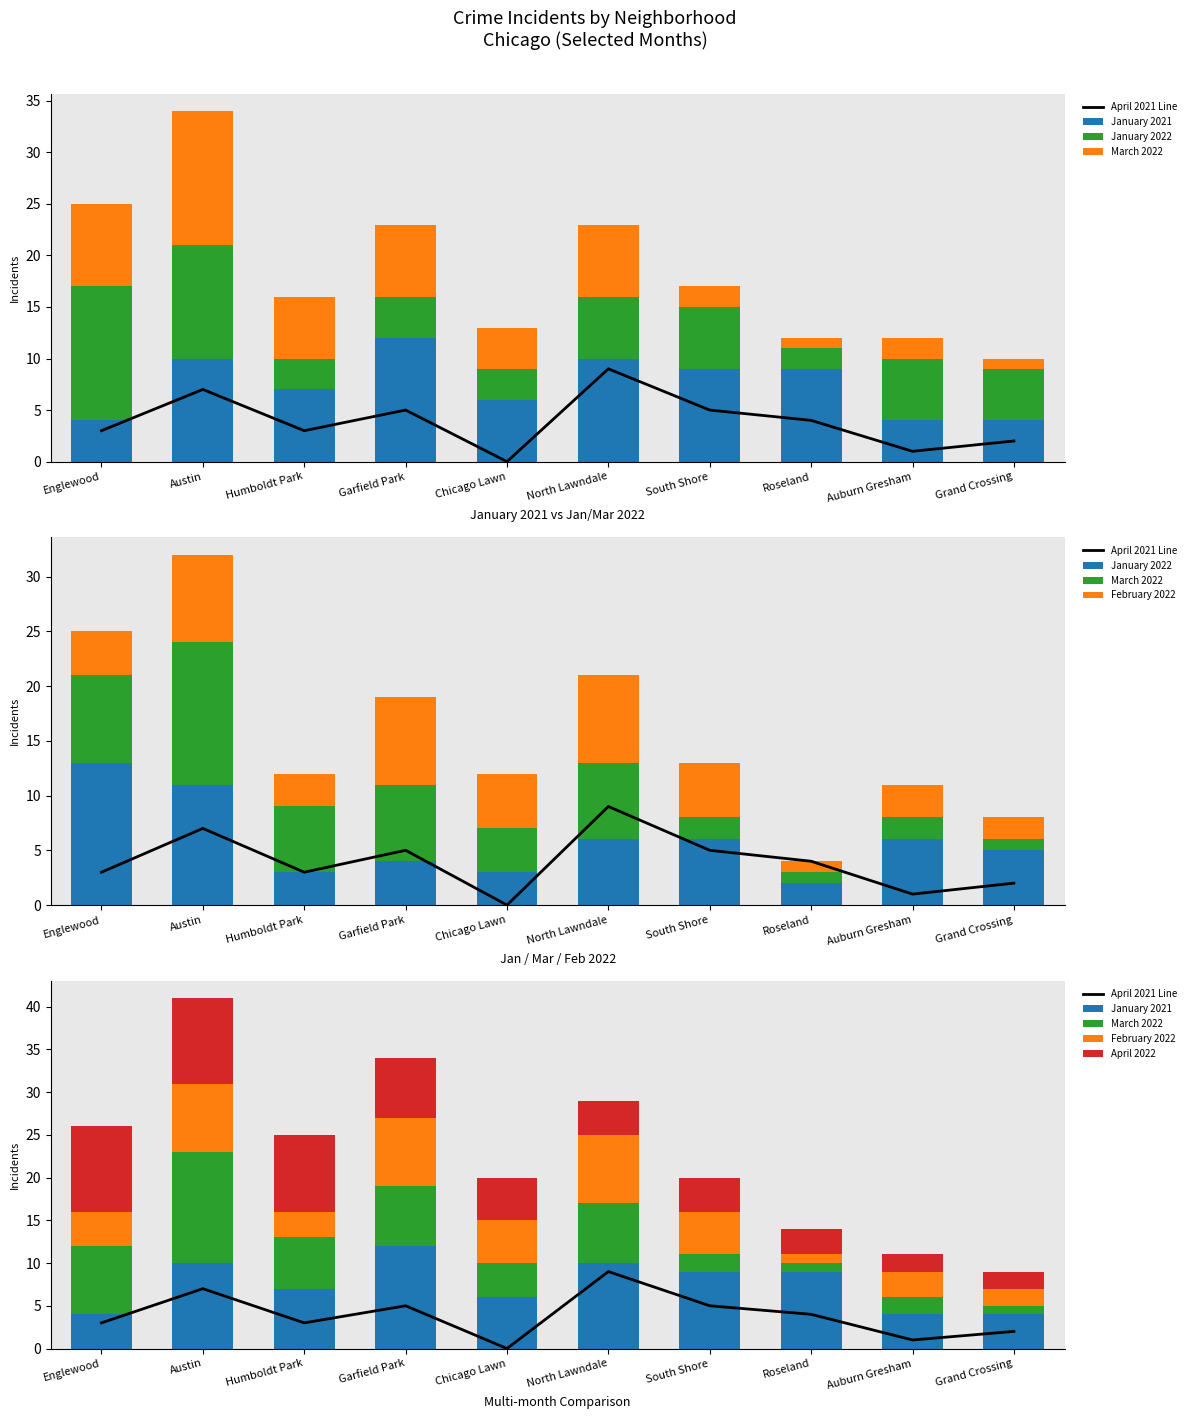

What is the value of the April 2021 Line bar at the 6th from the left?

9